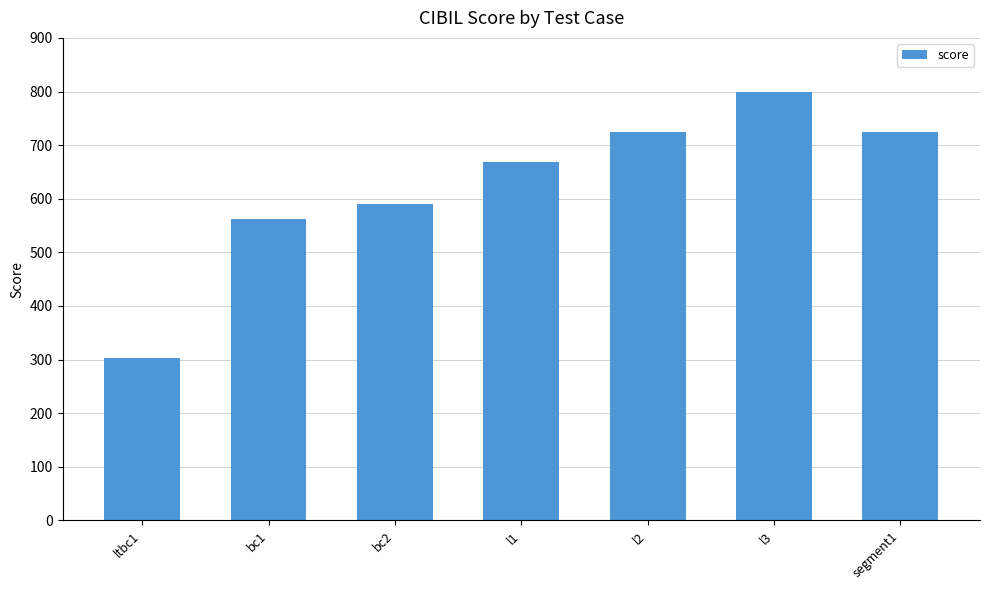

Read the value at l3.

800